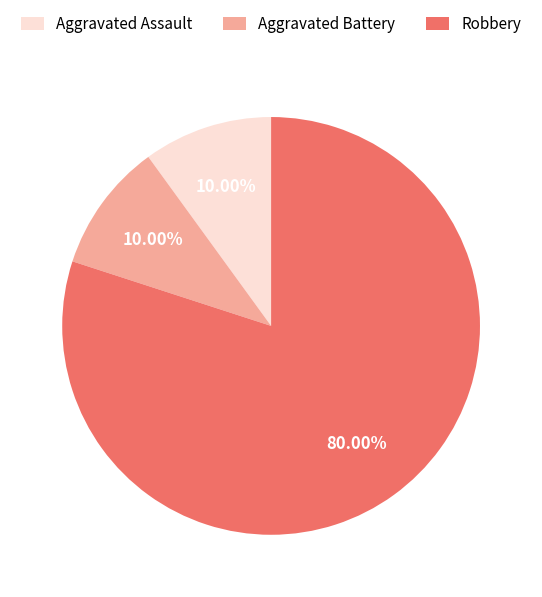

What percentage is the Aggravated Assault slice, to the nearest percent?

10%